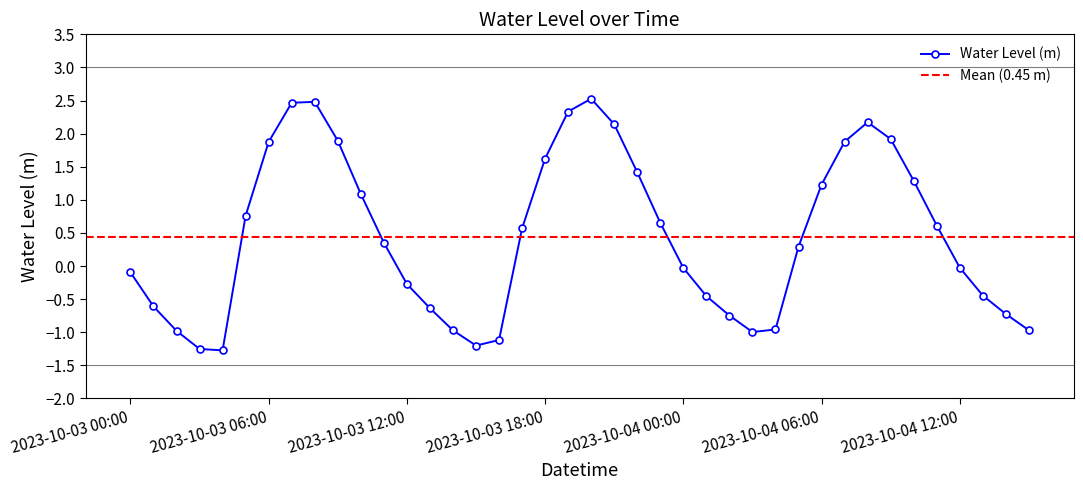

List the labels in order of value, smallest first.

2023-10-03 04:00, 2023-10-03 03:00, 2023-10-03 15:00, 2023-10-03 16:00, 2023-10-04 03:00, 2023-10-03 02:00, 2023-10-03 14:00, 2023-10-04 15:00, 2023-10-04 04:00, 2023-10-04 02:00, 2023-10-04 14:00, 2023-10-03 13:00, 2023-10-03 01:00, 2023-10-04 01:00, 2023-10-04 13:00, 2023-10-03 12:00, 2023-10-03 00:00, 2023-10-04 00:00, 2023-10-04 12:00, 2023-10-04 05:00, 2023-10-03 11:00, 2023-10-03 17:00, 2023-10-04 11:00, 2023-10-03 23:00, 2023-10-03 05:00, 2023-10-03 10:00, 2023-10-04 06:00, 2023-10-04 10:00, 2023-10-03 22:00, 2023-10-03 18:00, 2023-10-03 06:00, 2023-10-04 07:00, 2023-10-03 09:00, 2023-10-04 09:00, 2023-10-03 21:00, 2023-10-04 08:00, 2023-10-03 19:00, 2023-10-03 07:00, 2023-10-03 08:00, 2023-10-03 20:00